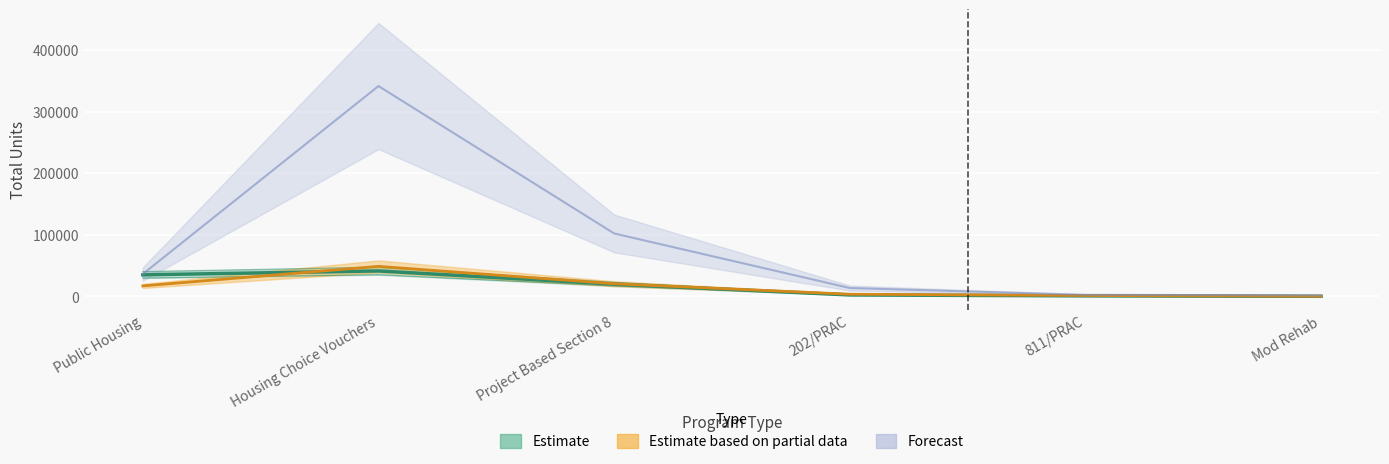

Between Project Based Section 8 and Public Housing, which is larger?

Public Housing